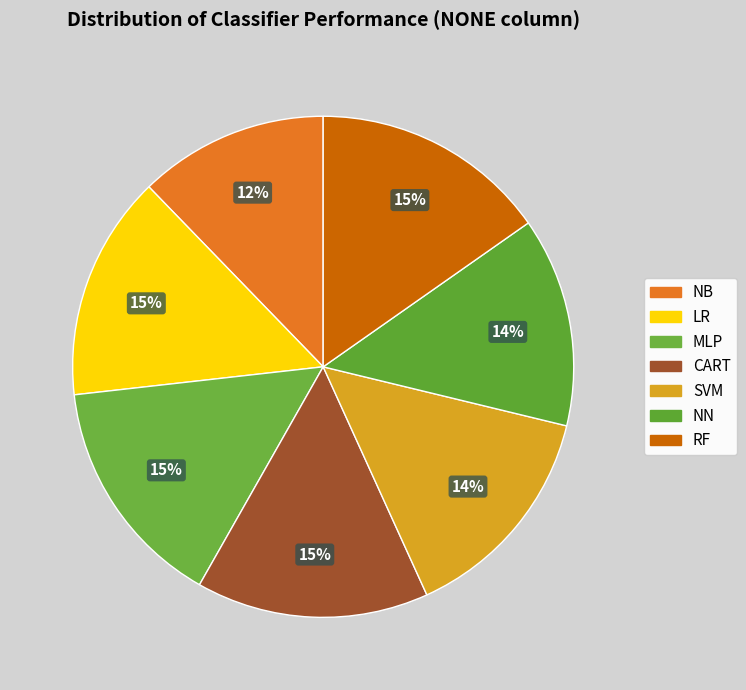

The LR slice represents 15% of the pie. True or false?

True